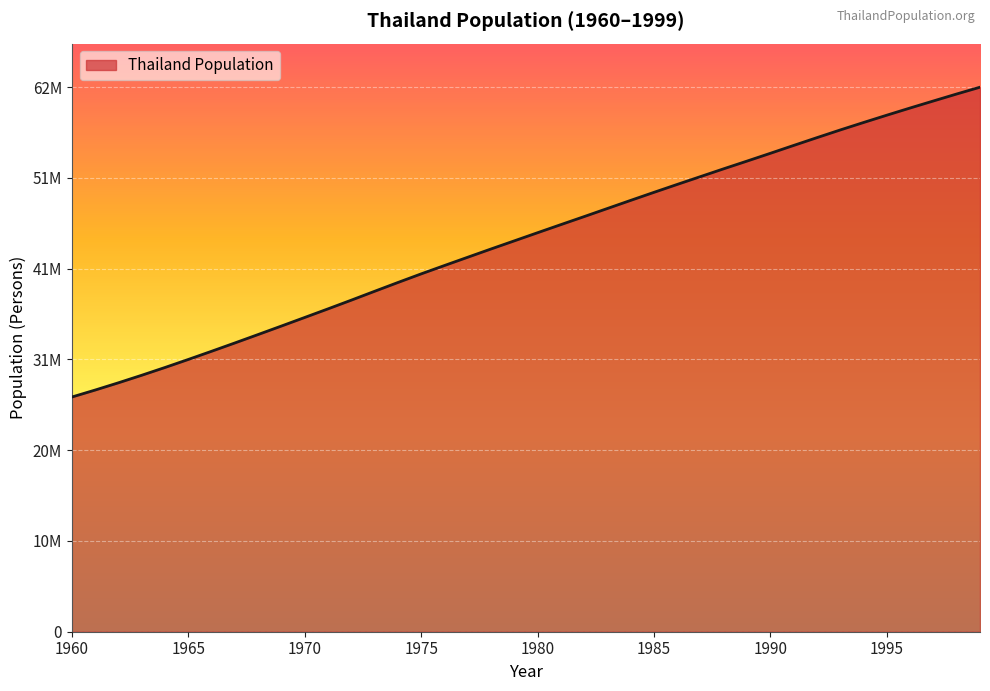

Rank the categories by value from lowest to highest.

1960, 1961, 1962, 1963, 1964, 1965, 1966, 1967, 1968, 1969, 1970, 1971, 1972, 1973, 1974, 1975, 1976, 1977, 1978, 1979, 1980, 1981, 1982, 1983, 1984, 1985, 1986, 1987, 1988, 1989, 1990, 1991, 1992, 1993, 1994, 1995, 1996, 1997, 1998, 1999